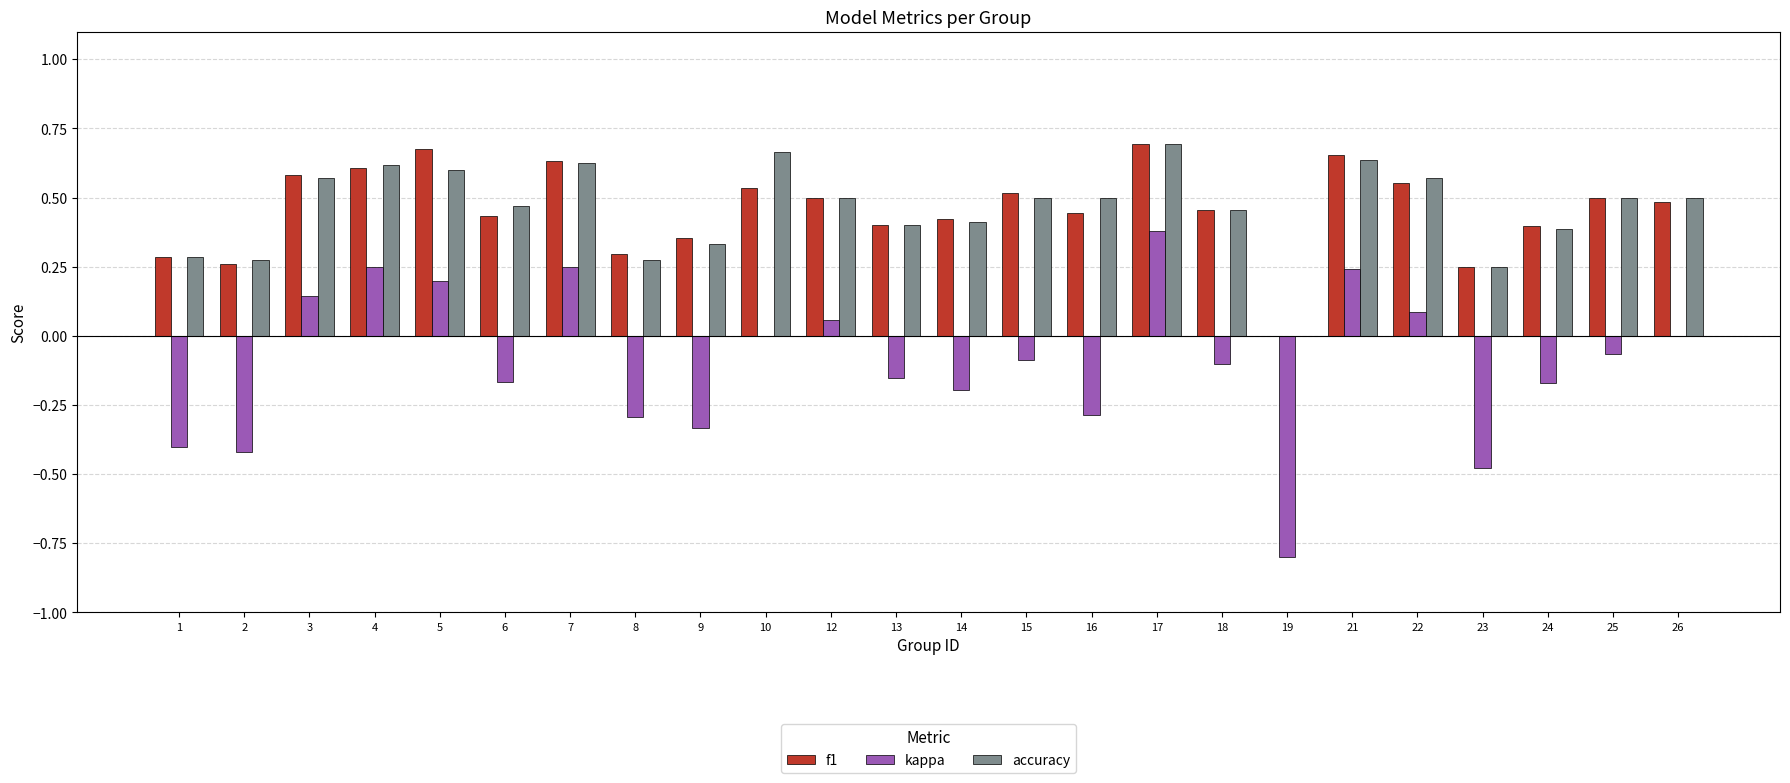

What is the total value across all series at 19?

-0.8